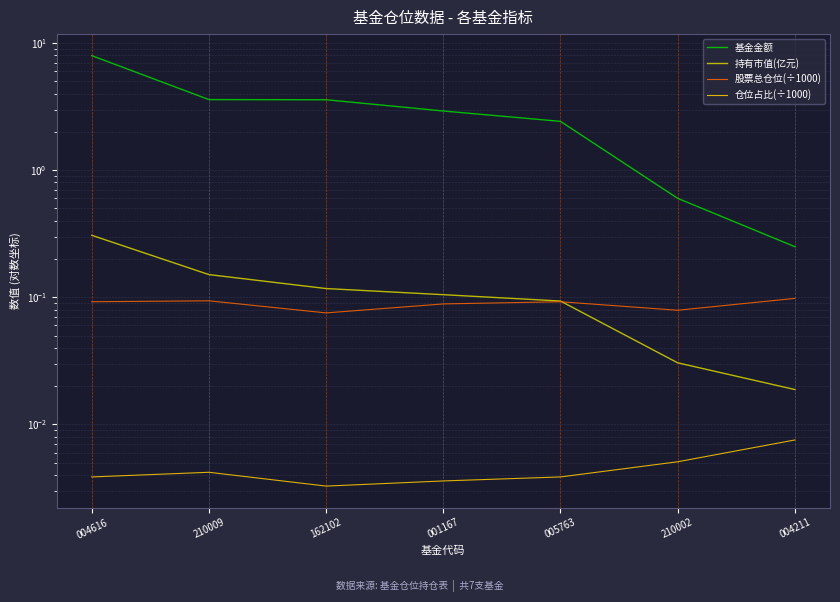

At which label does 基金金额 reach its minimum?

004211